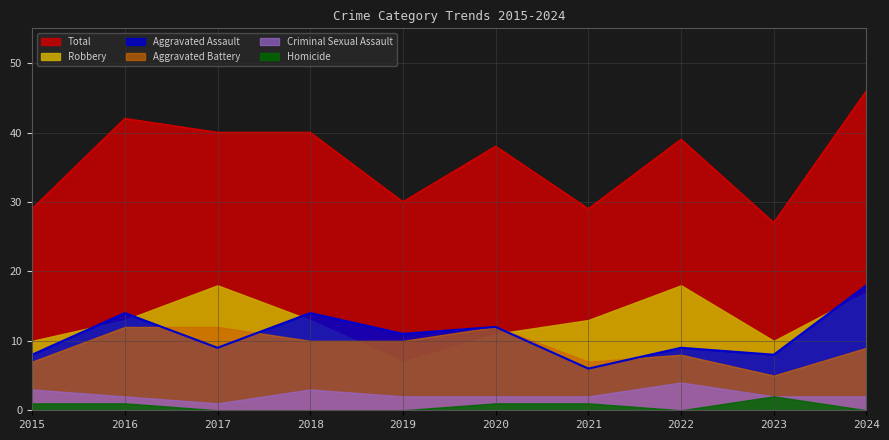

Count the number of data series in this chart.

6